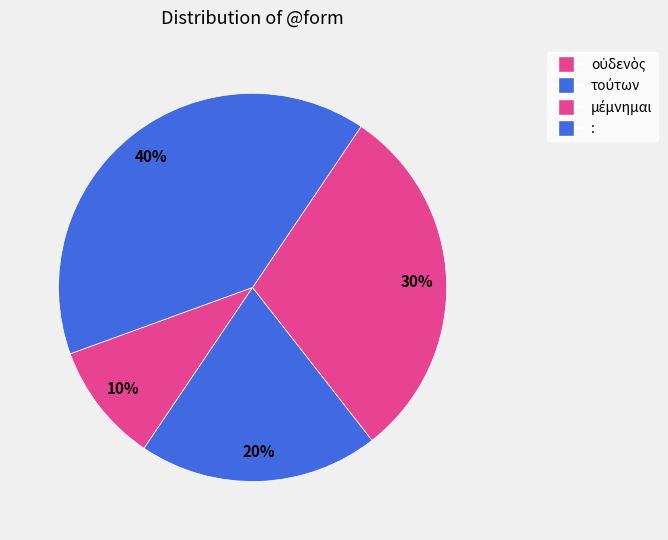

What is the total percentage of οὐδενὸς and μέμνημαι?

40.0%